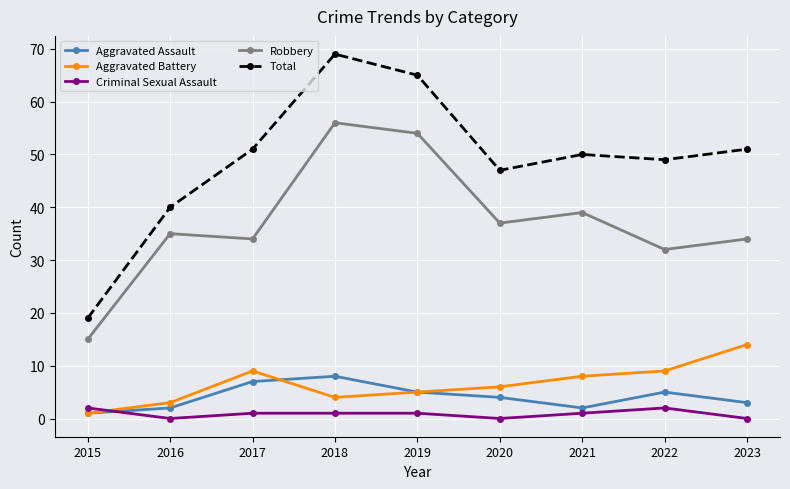

What is the difference between the highest and lowest values at 2021?

49